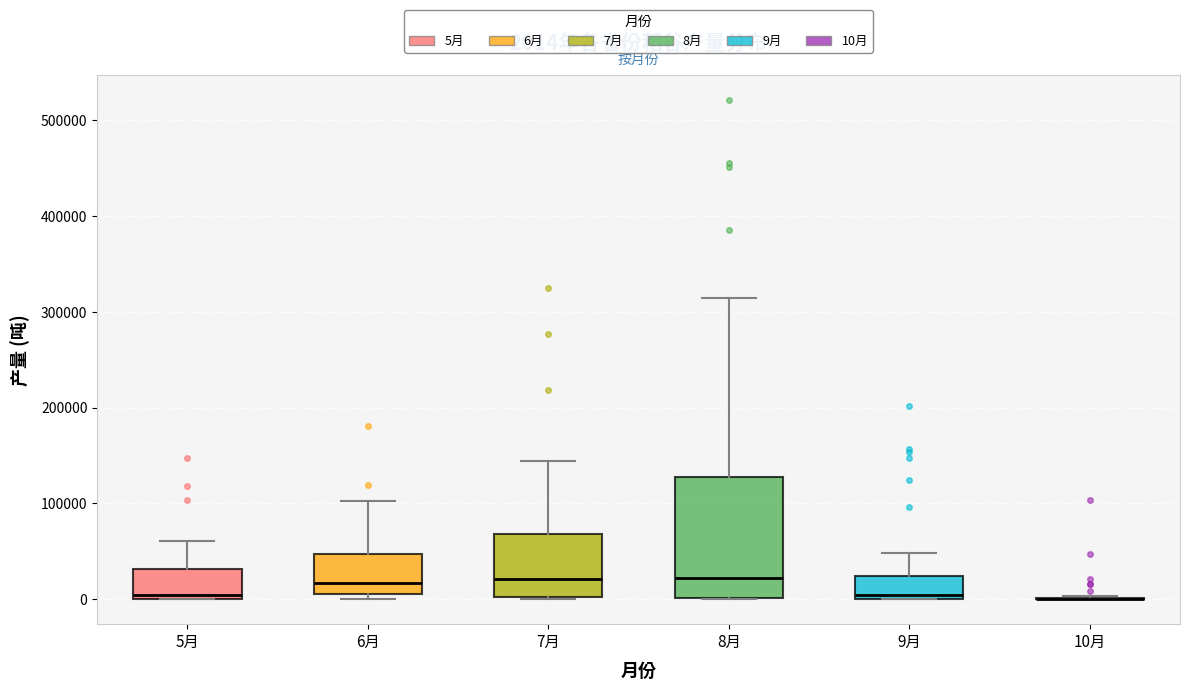

Comparing the boxes themselves (not the whiskers), which one is the tallest?

8月